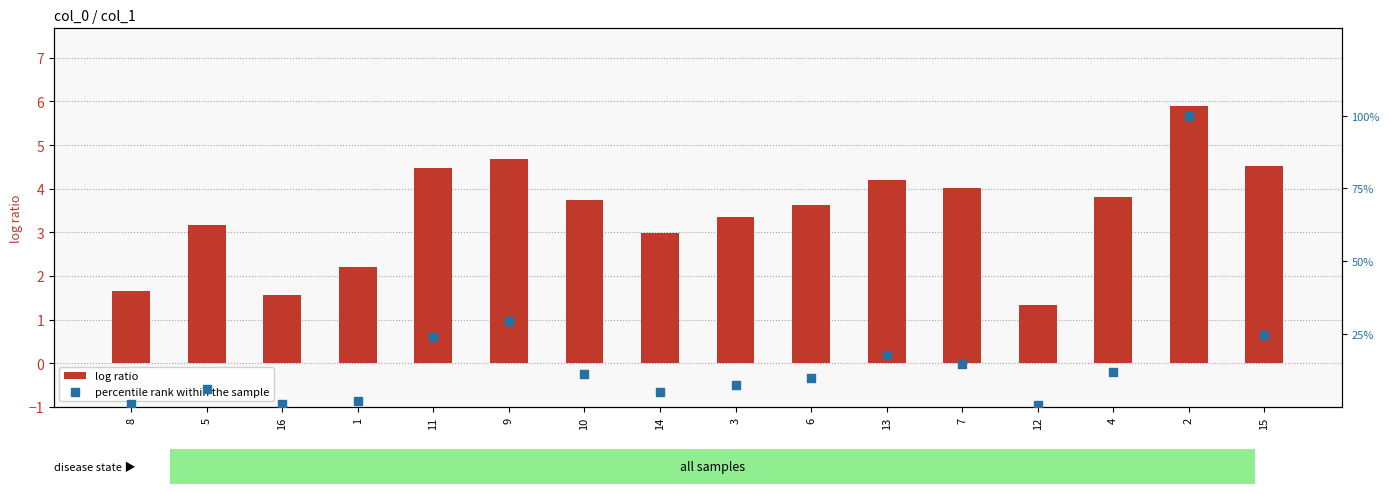

Is the value of percentile rank within the sample at 7 greater than the value of log ratio at 9?

Yes